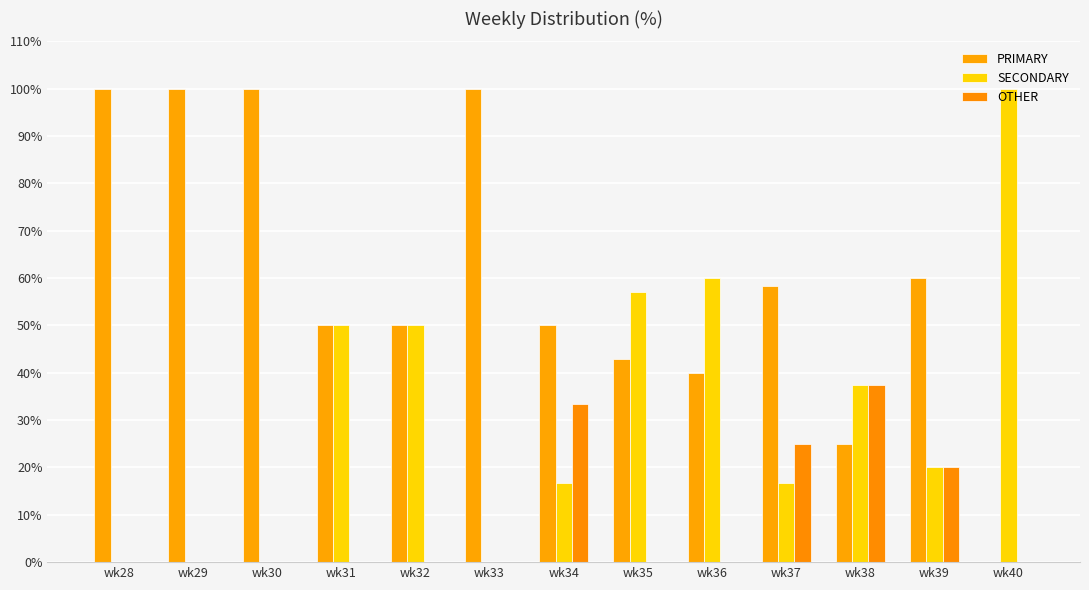

Does the chart contain stacked bars?

No